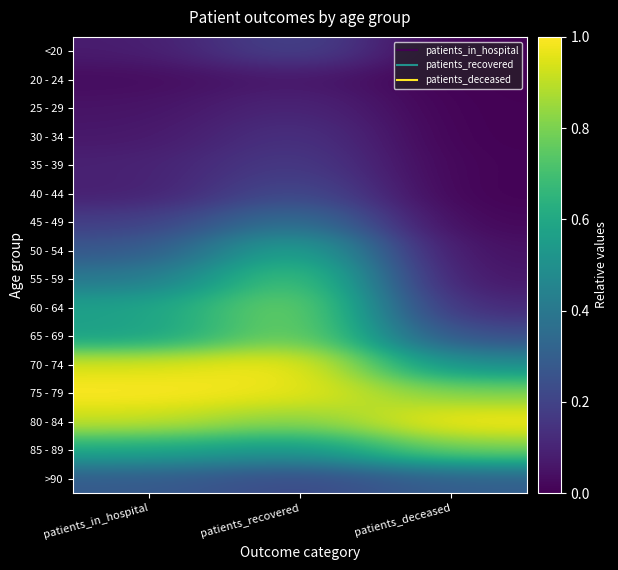

At which category does the chart reach its peak across all series?

patients_recovered